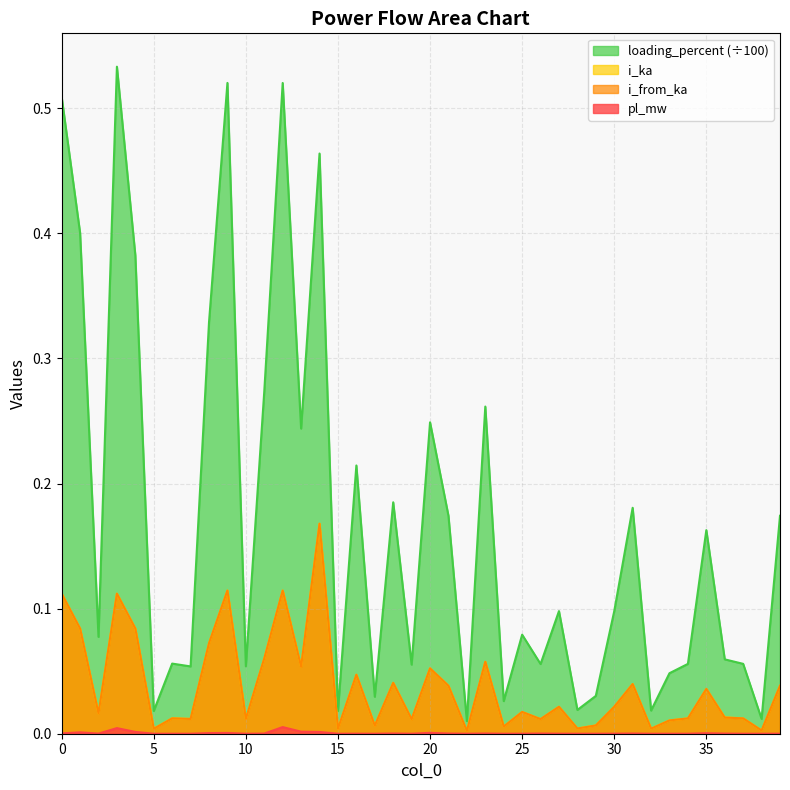

Does the chart display data point markers on the line(s)?

No